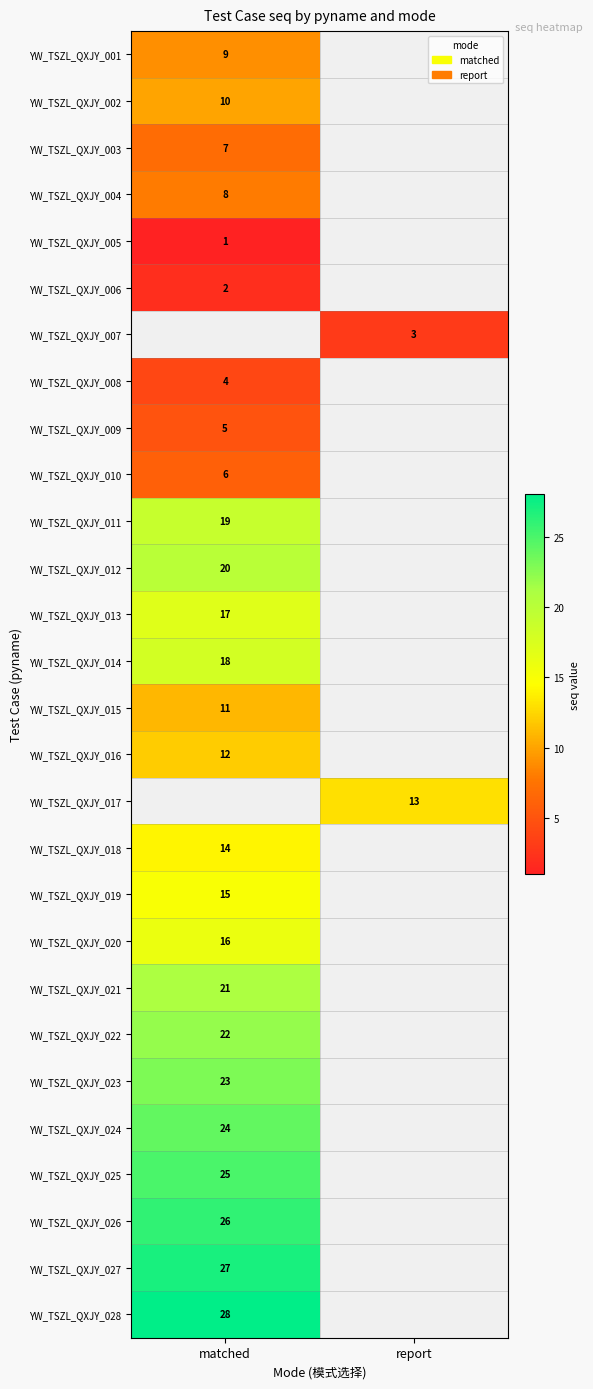

The value of YW_TSZL_QXJY_016 at matched is 3. True or false?

False